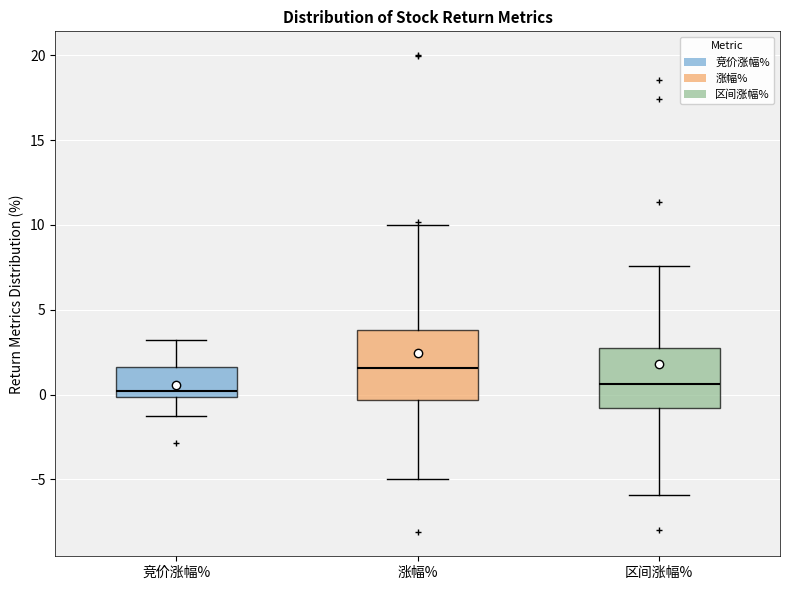

Reading left to right, transcribe this box plot: for each box, give where its median line is, the range the box spans, and where its two whiskers end, as read against the y-axis. The values are not printed on the chart, so give them approximately, as read against the axis.

竞价涨幅%: median 0.0 (just above the box's lower edge), box 0.0 to 1.5, whiskers -1.0 to 3.0
涨幅%: median 1.5, box -0.5 to 4.0, whiskers -5.0 to 10.0
区间涨幅%: median 0.5, box -1.0 to 2.5, whiskers -6.0 to 7.5